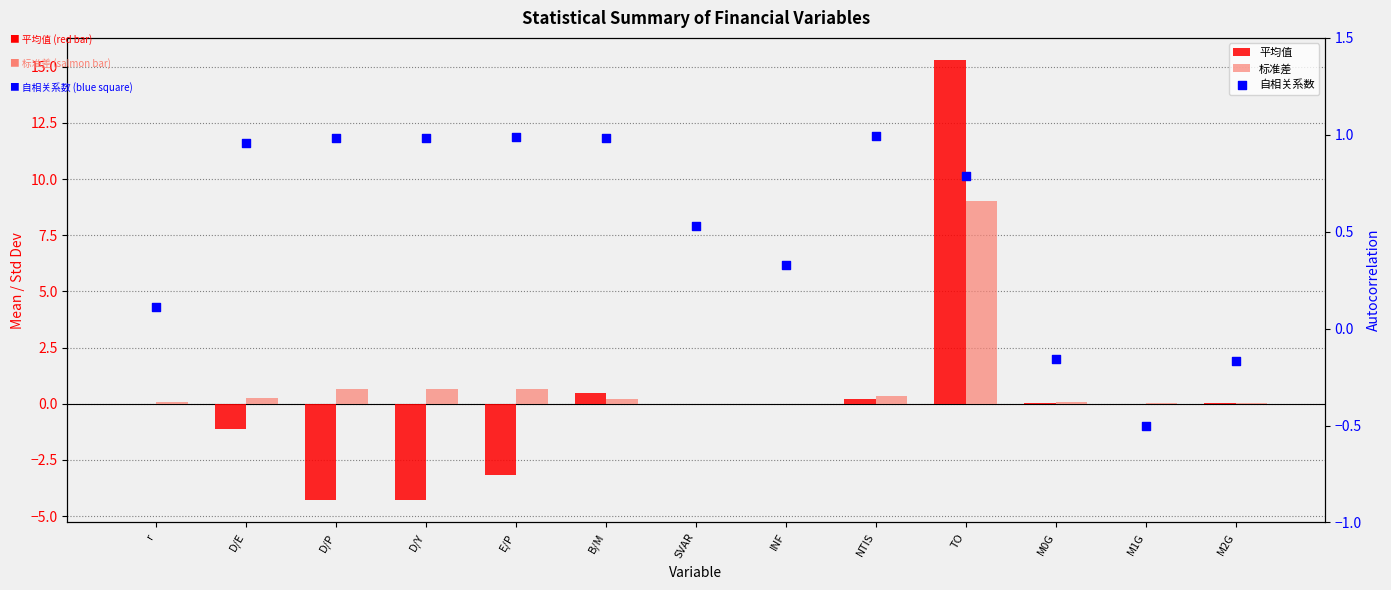

Which series has the largest Y range (max minus min)?

平均值